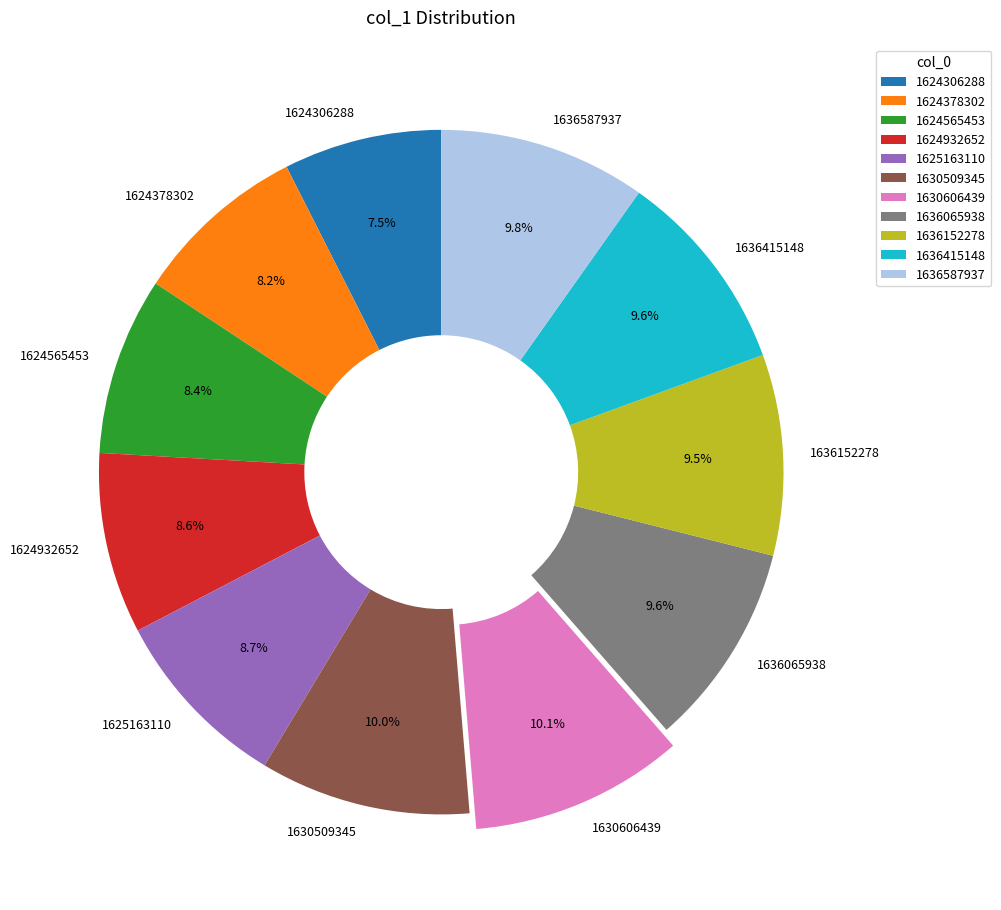

Approximately how many times larger is the value at 1636587937 compared to 1630606439?

1.0